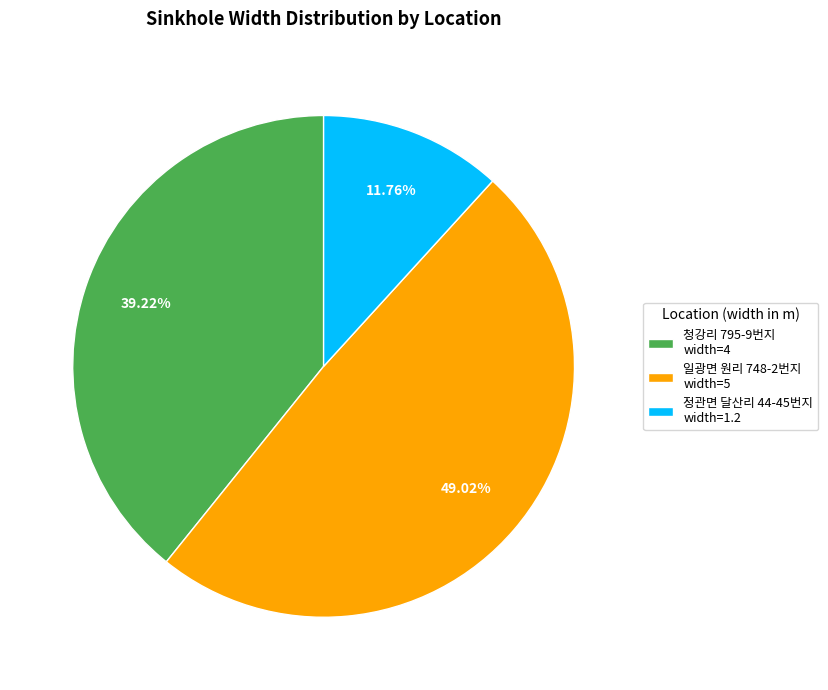

Is 청강리 795-9번지 width=4 the majority of the pie?

No